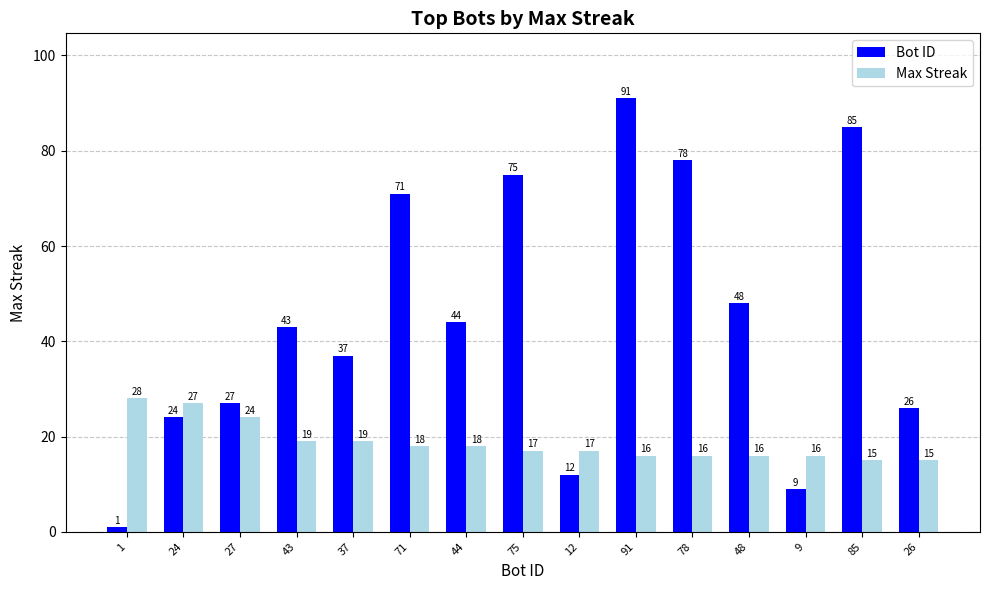

Is it true that Max Streak equals 16 at 91?

True